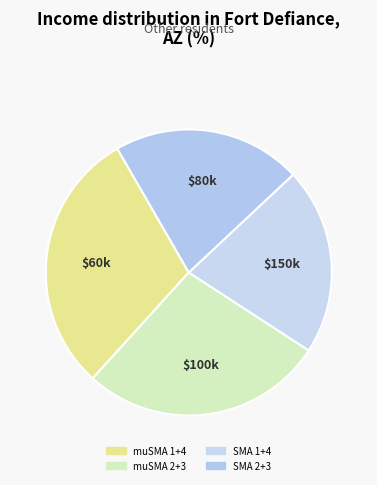

Is there any slice that represents more than half of the pie?

No